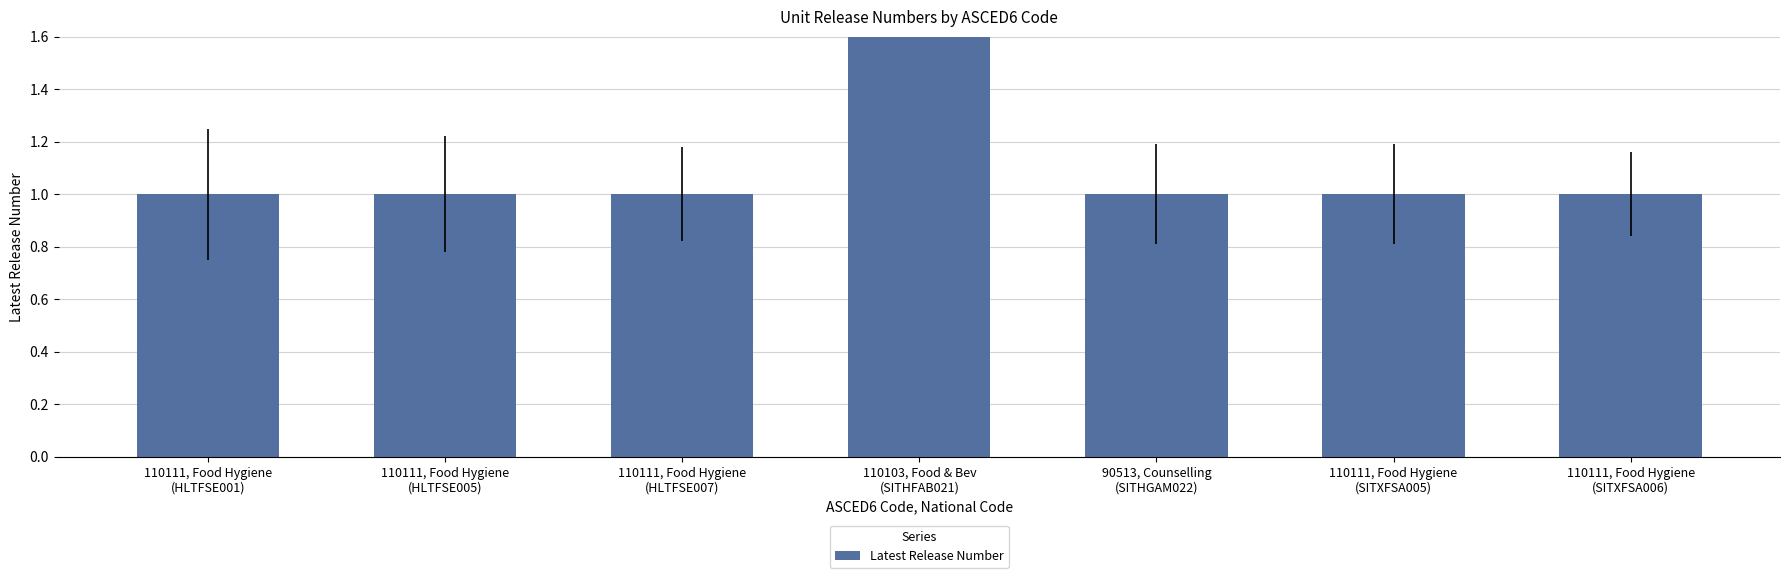

Reading left to right, extract all data points from this chart.

1	1	1	2	1	1	1